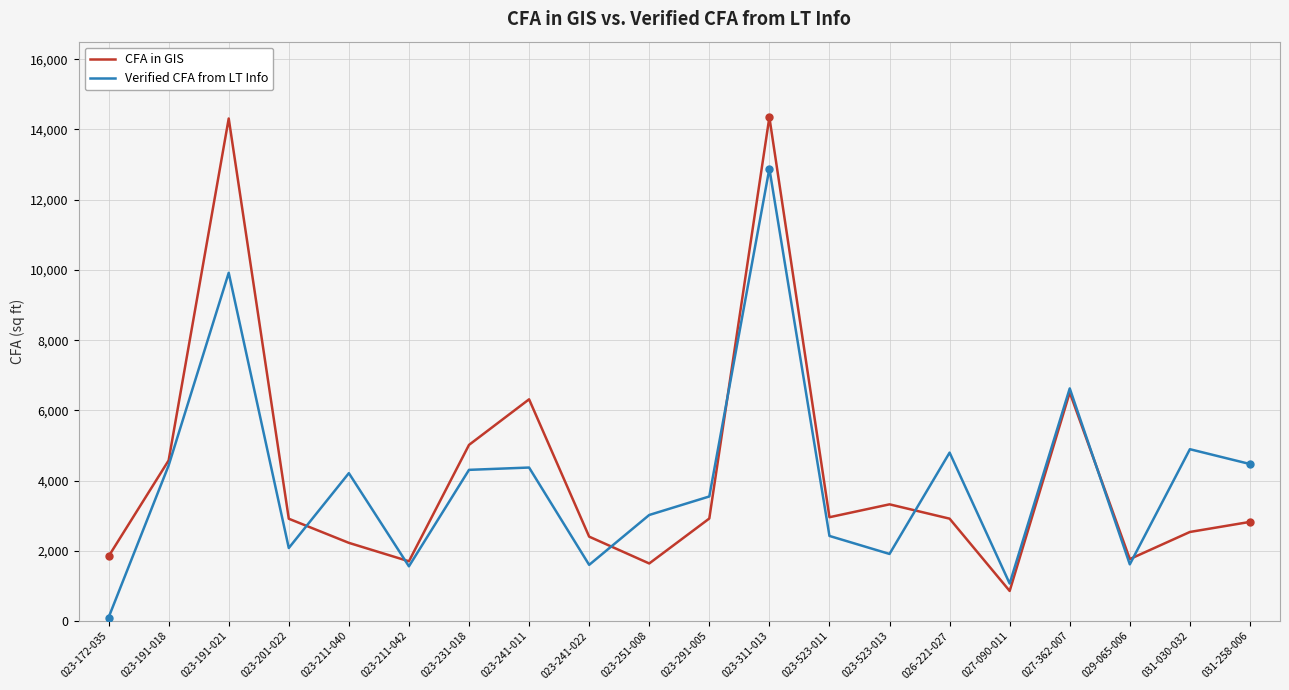

Which series has the largest range (max minus min)?

CFA in GIS